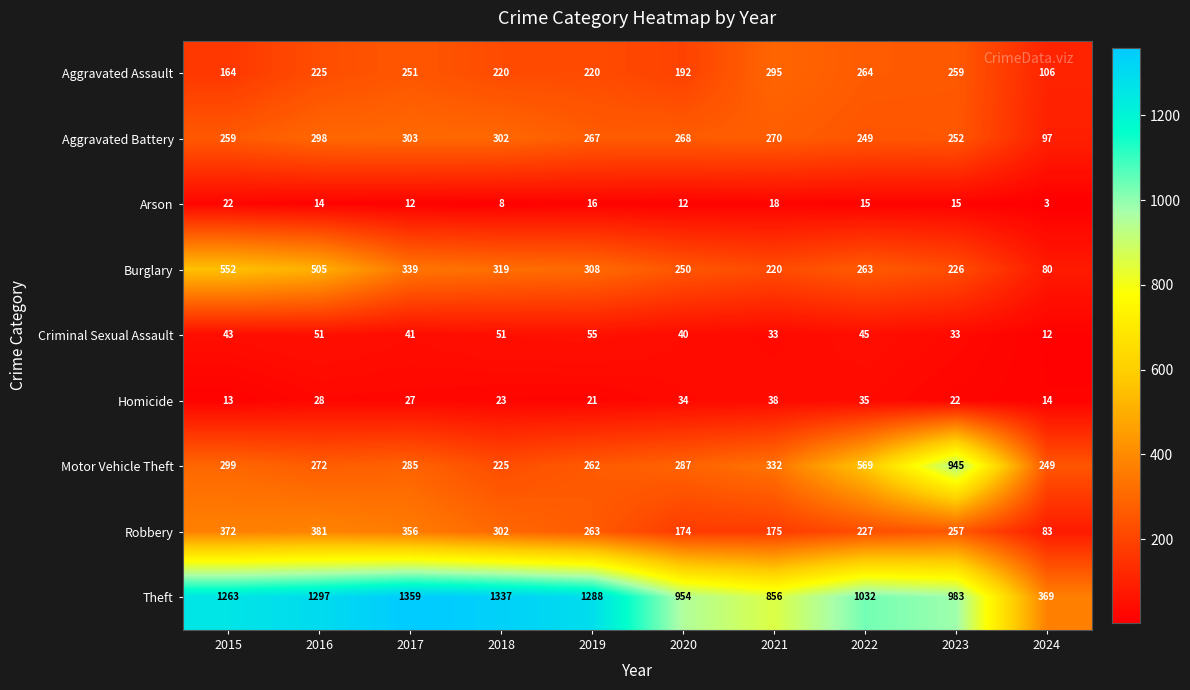

True or false: Homicide has a value of 38 at 2021.

True